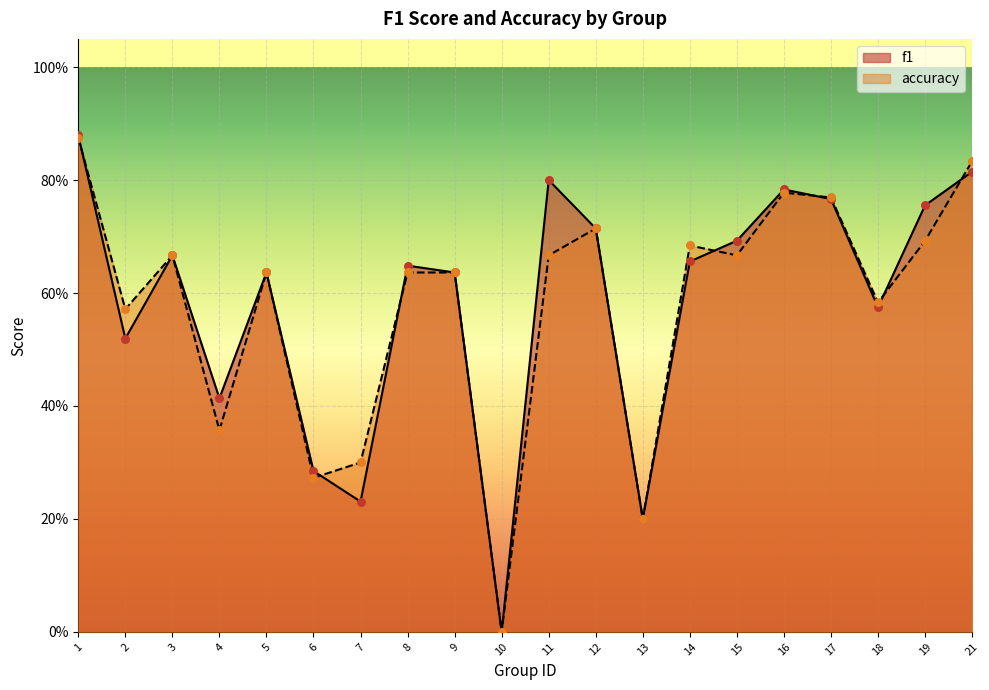

At how many categories does at least one series exceed 0?

19